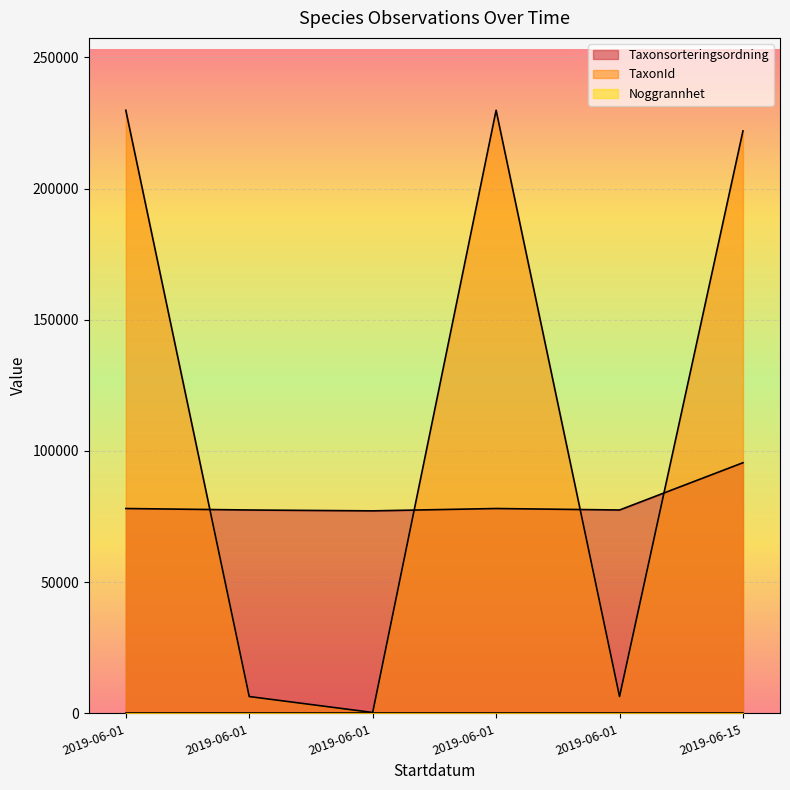

What is the minimum value shown in the chart?

5